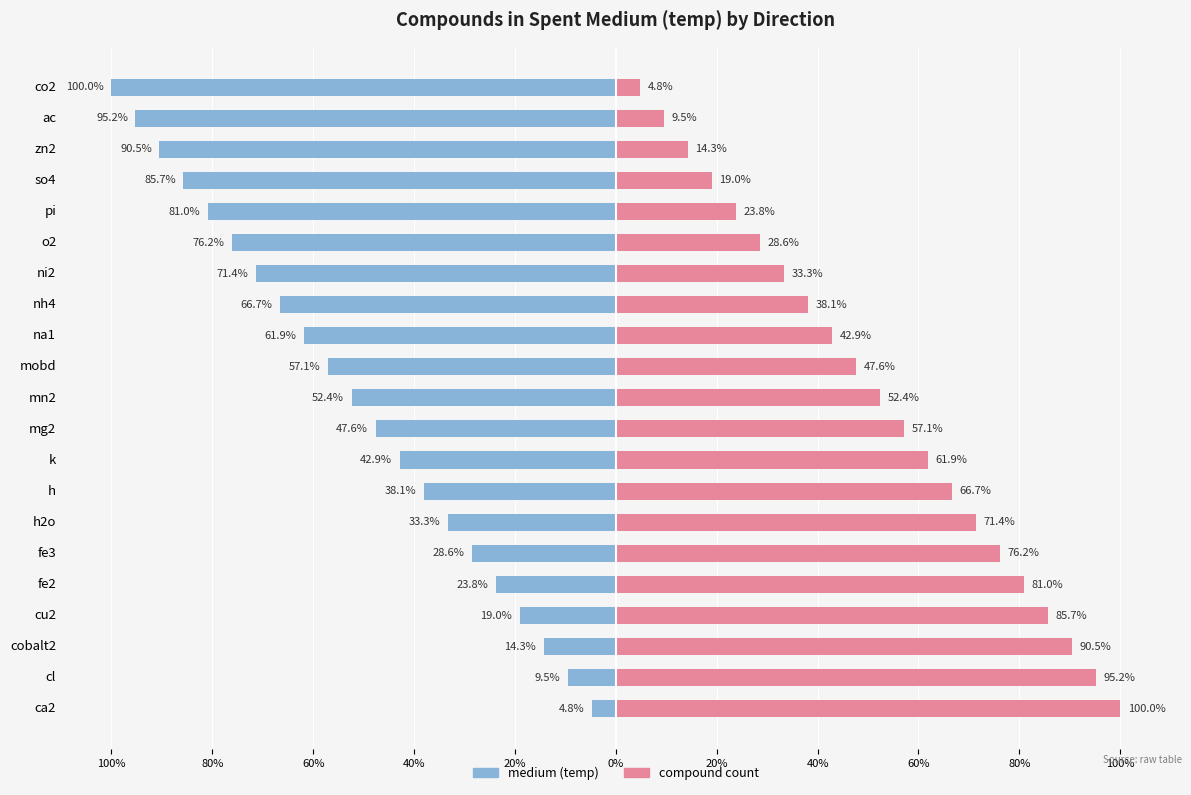

How many data points does each series have?

21